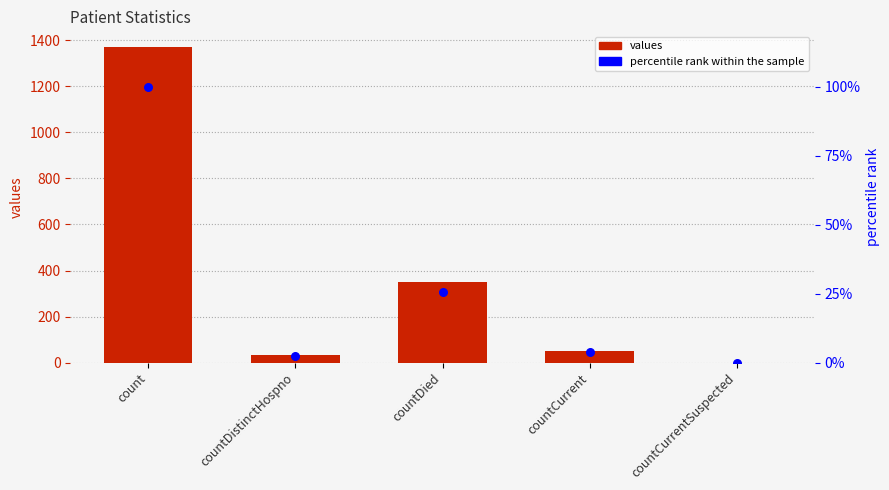

Which series reaches the maximum Y coordinate?

values